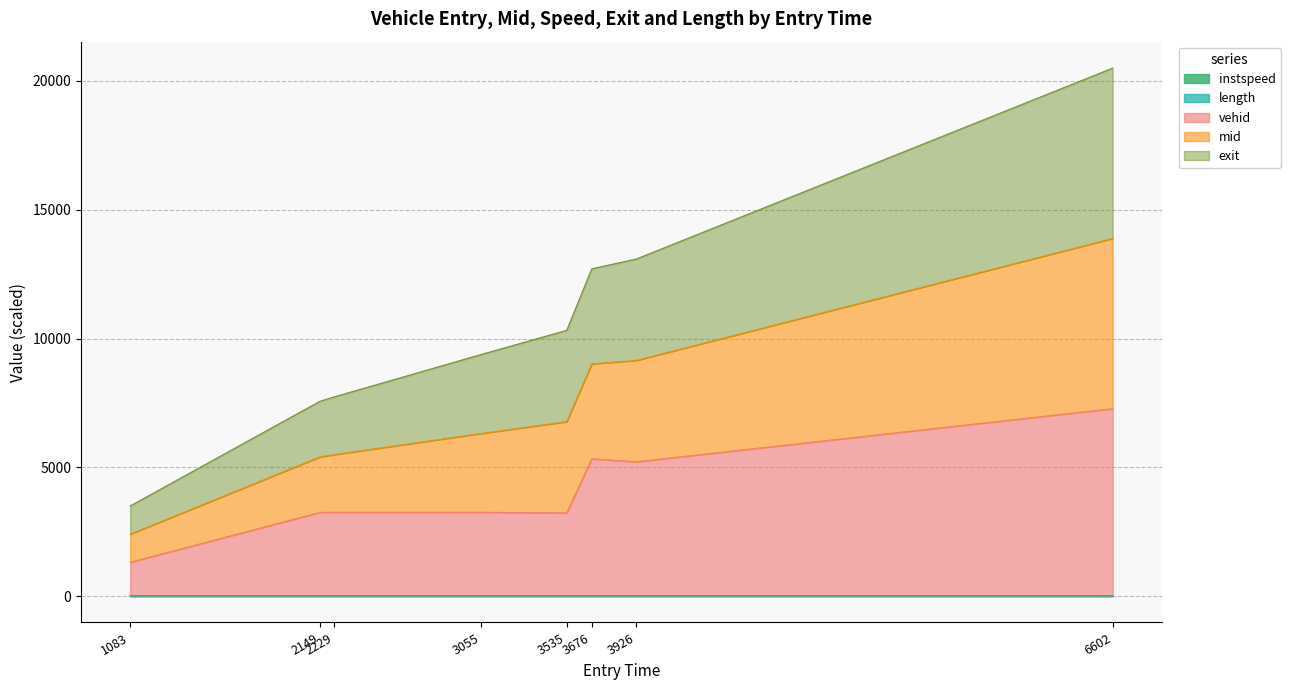

How many lines are shown in the chart?

5